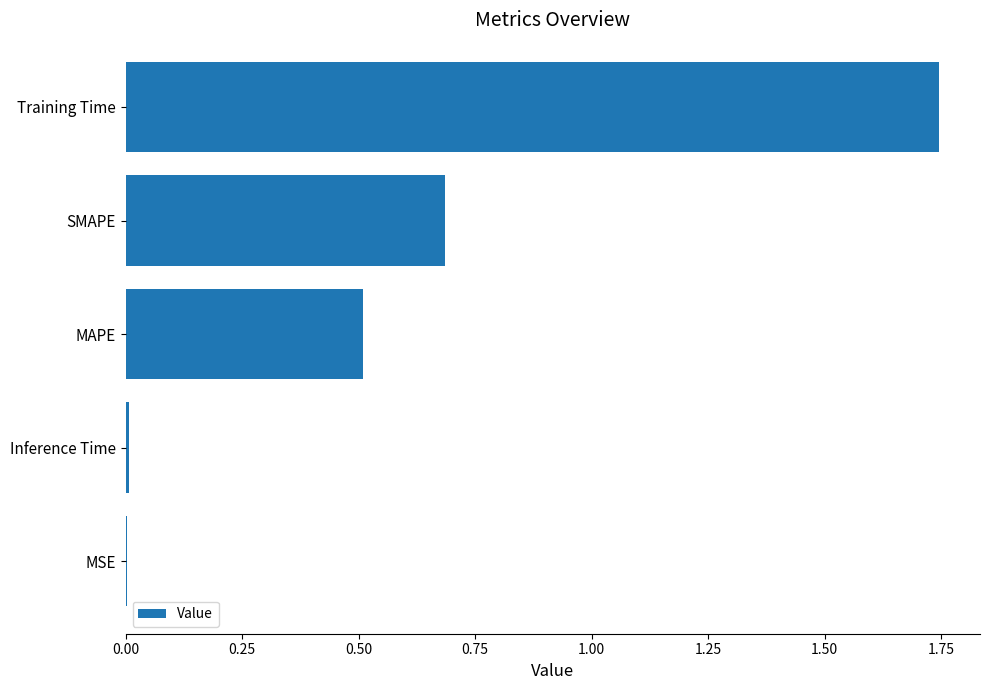

What value does the data have at MAPE?

0.5